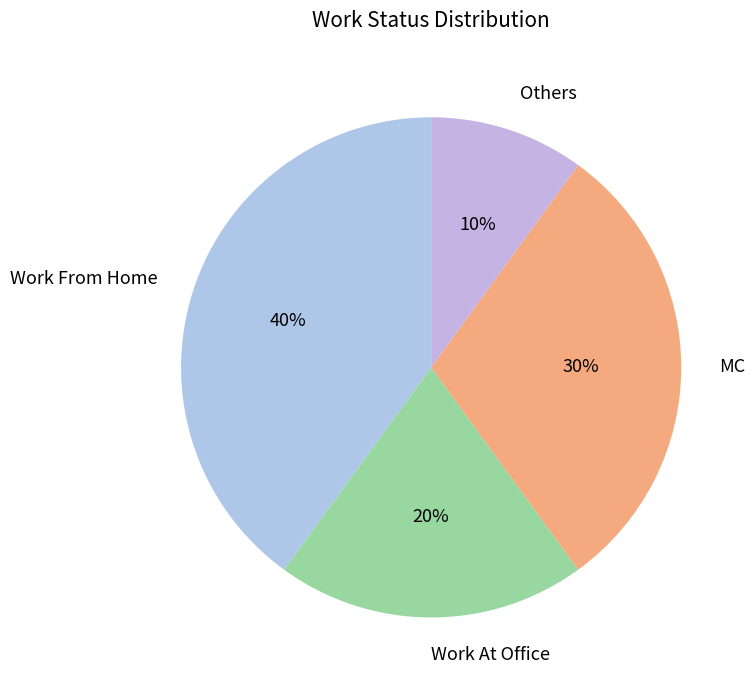

How many slices are in this pie chart?

4